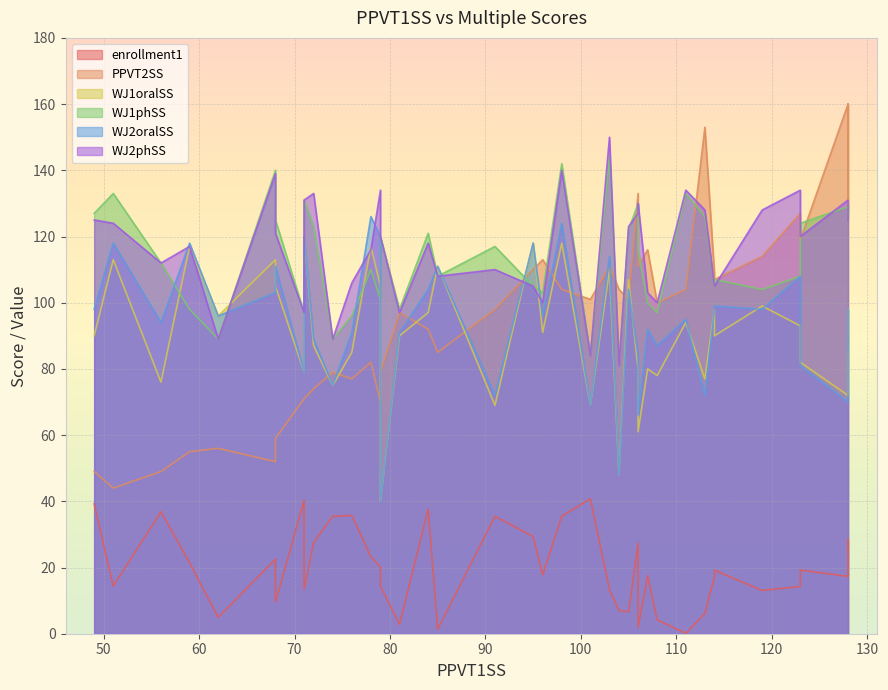

What is the difference between the maximum and minimum values in the WJ2oralSS series?

86.0